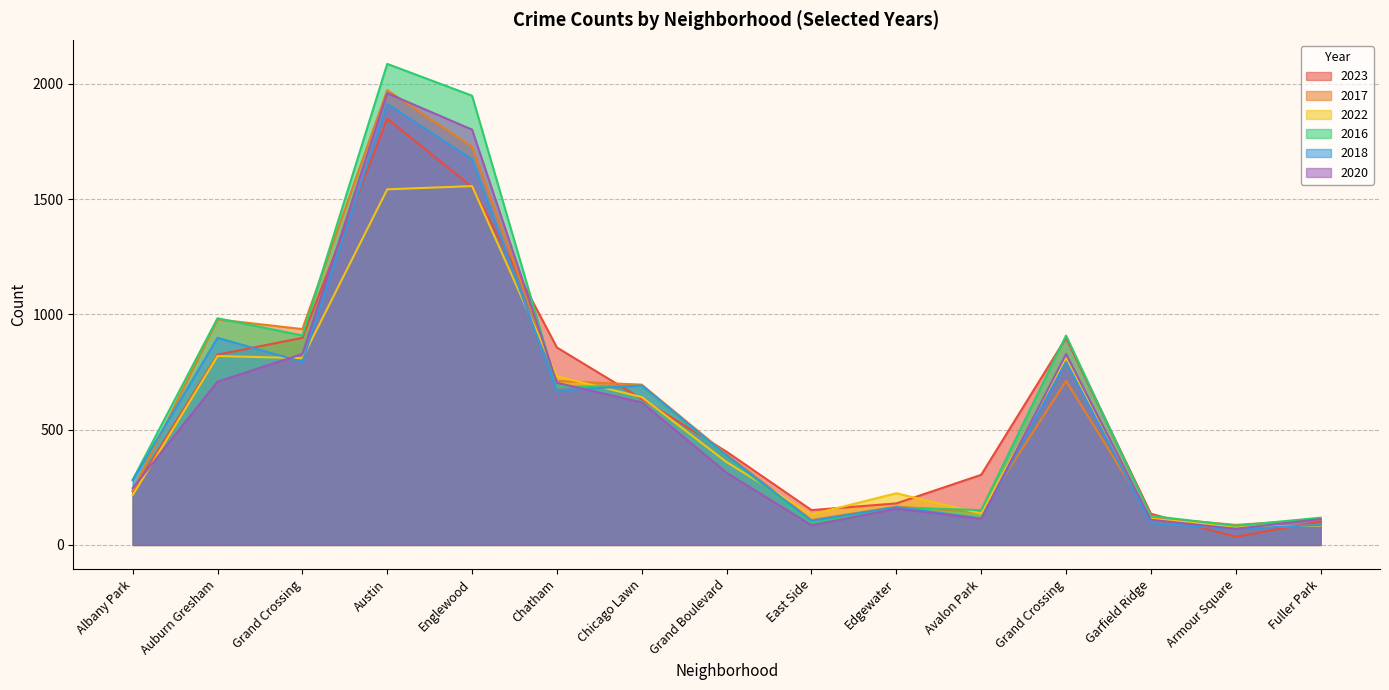

After their last crossing, which series has the higher values: 2022 or 2023?

2022